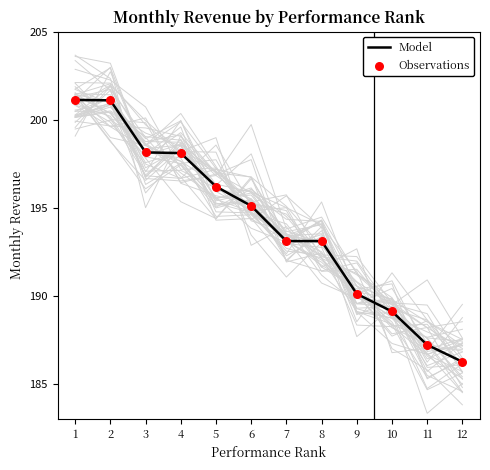

What are all the series names shown in the legend?

Model, Observations